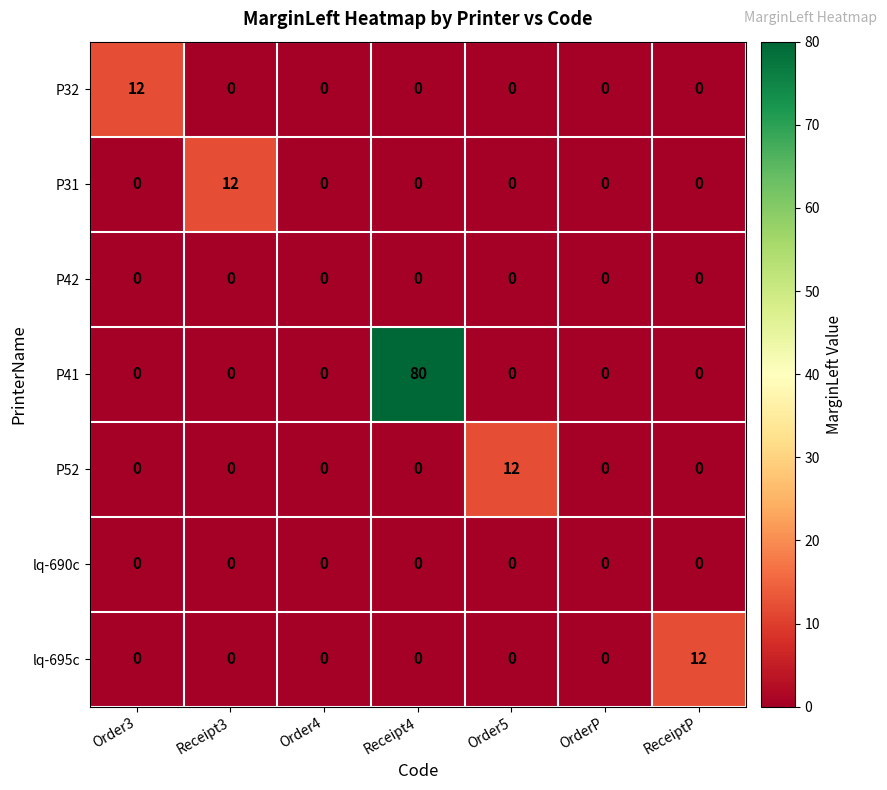

At which label does P31 reach its peak?

Receipt3